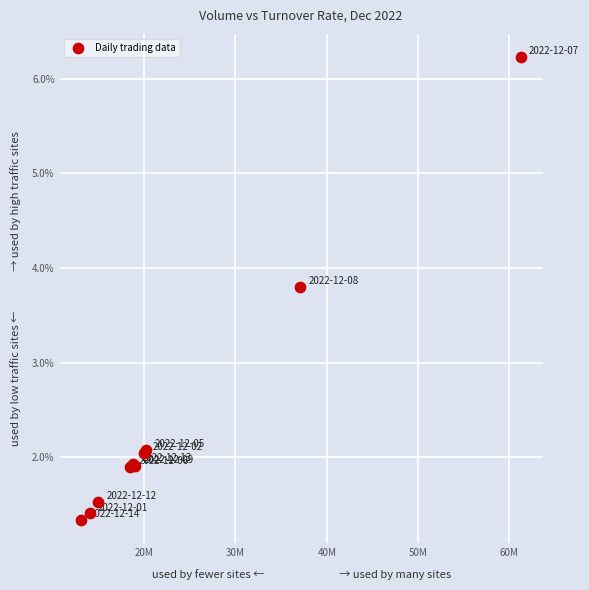

What Y value in the scatter plot is closest to 3?

3.8